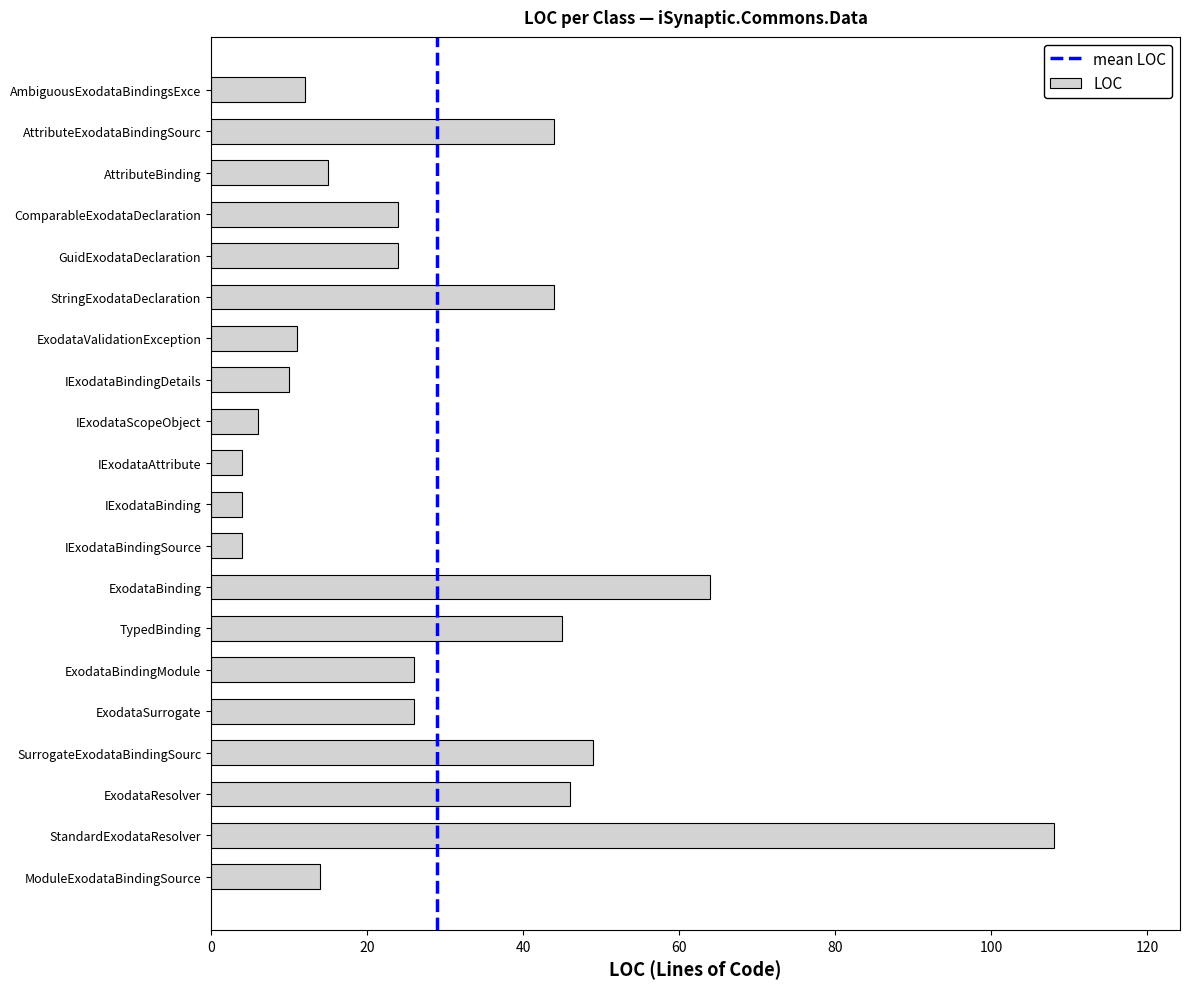

At which category does the chart reach its peak across all series?

StandardExodataResolver